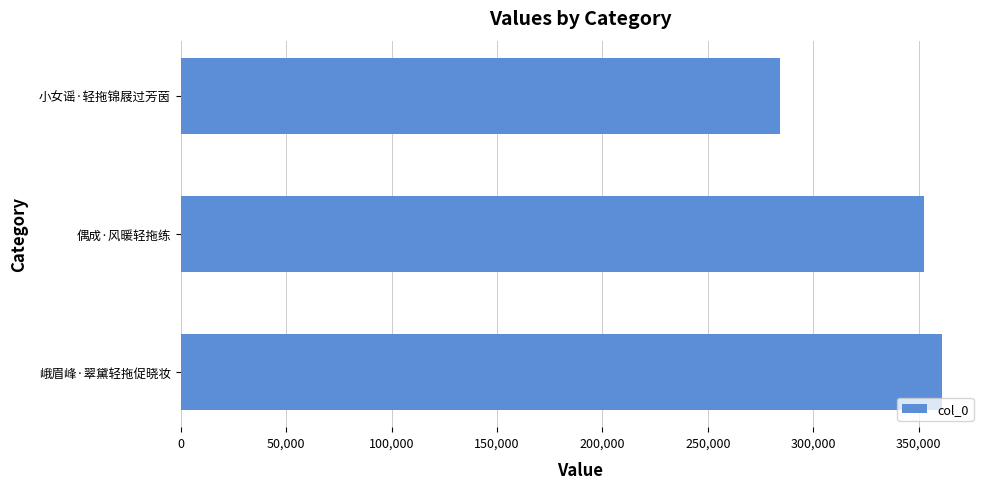

How many values are below 352352?

1